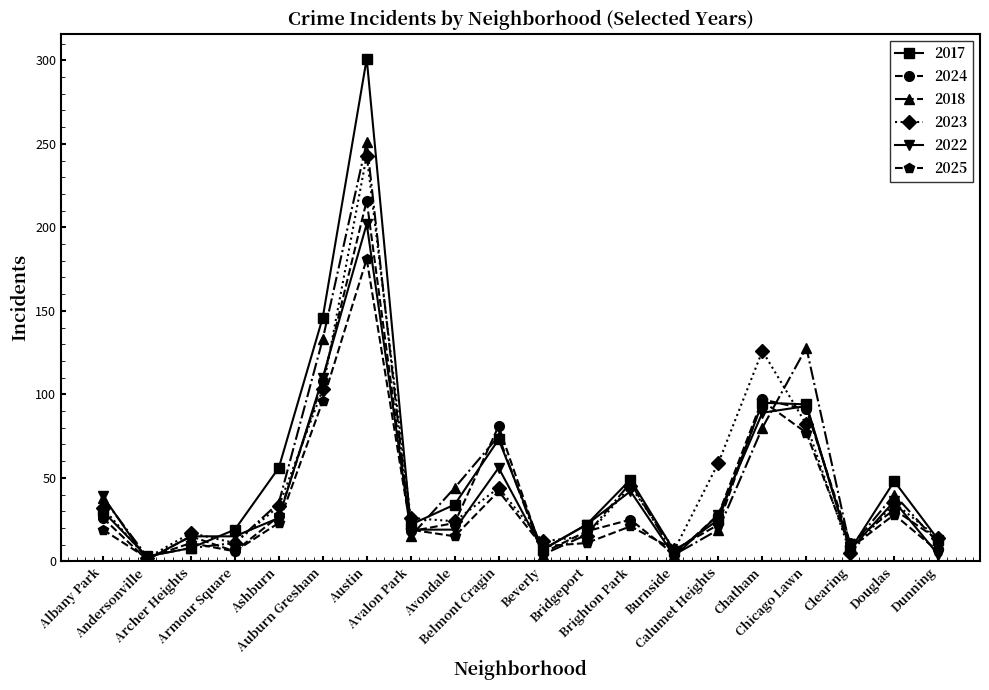

Which label corresponds to the largest value in the chart?

Austin